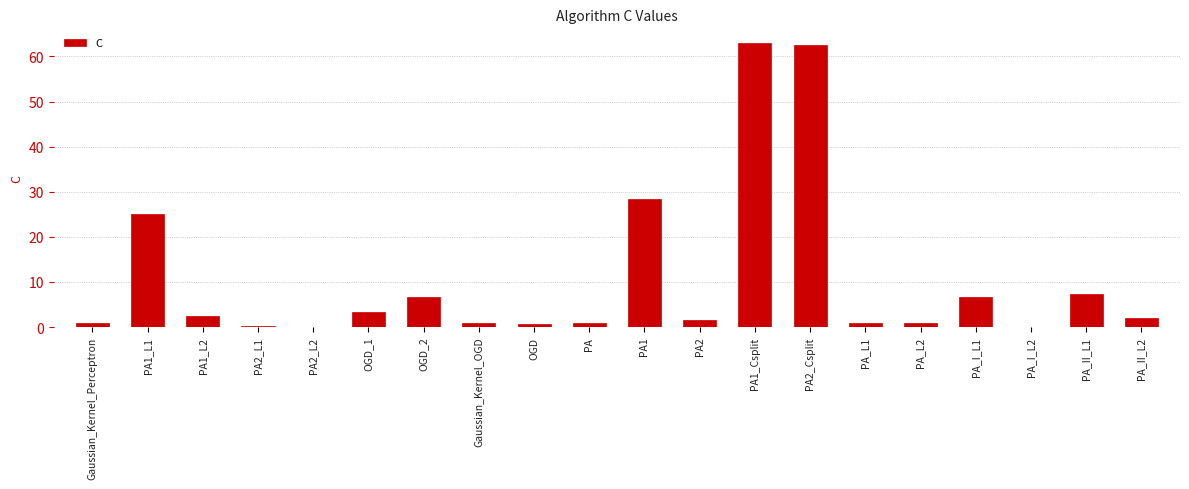

The chart shows a value of 19.4 at PA2_Csplit. True or false?

False